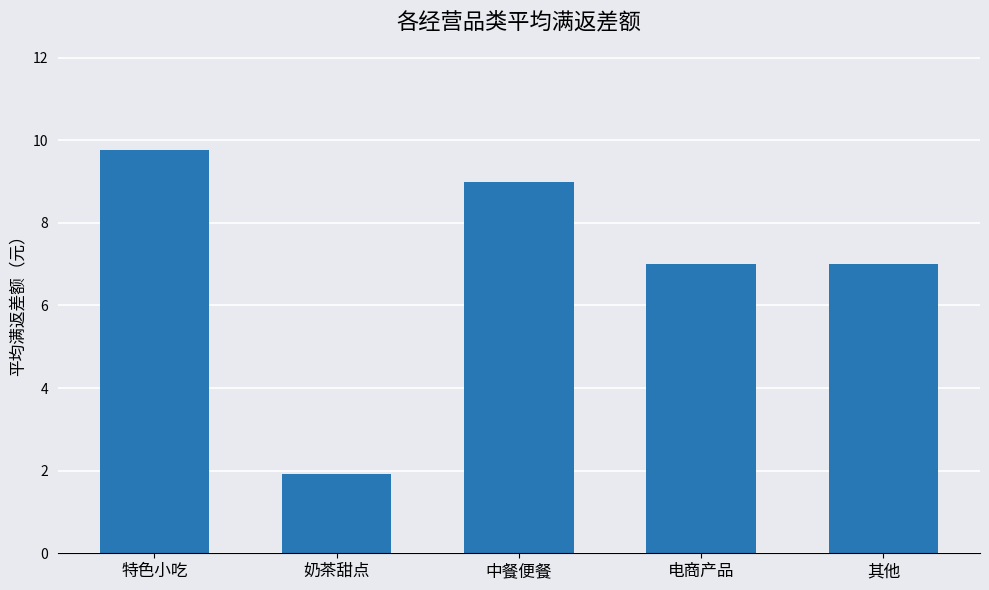

What value does the data have at 特色小吃?

9.8